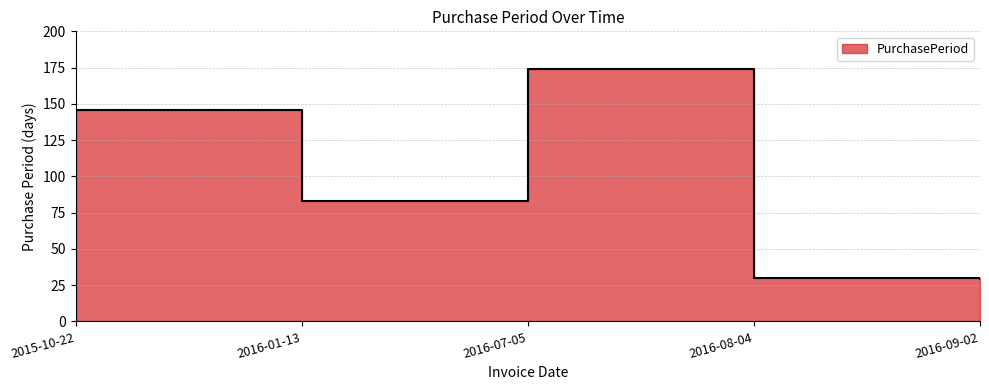

What is the difference between the second highest and second lowest values?

116